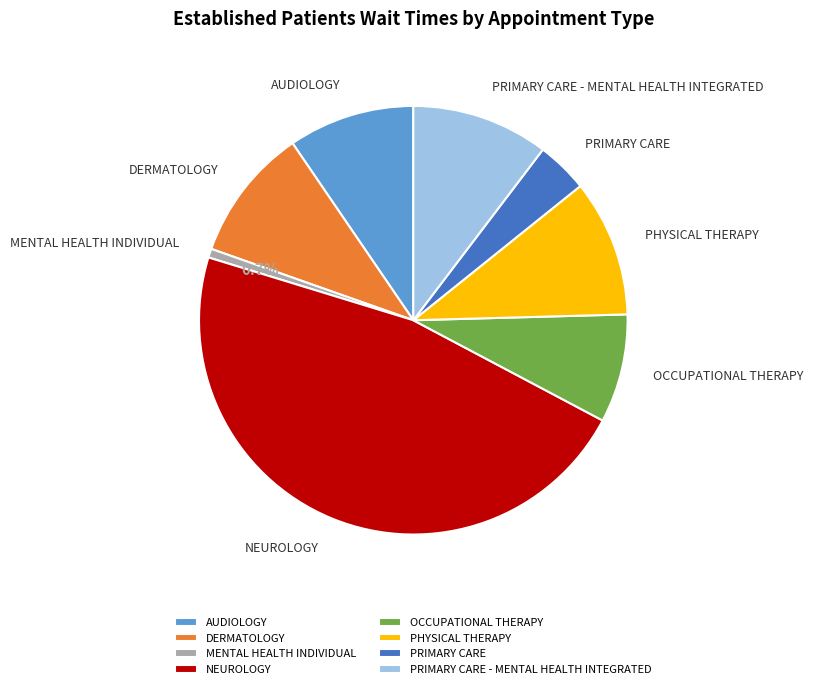

Which has a higher value, PHYSICAL THERAPY or OCCUPATIONAL THERAPY?

PHYSICAL THERAPY